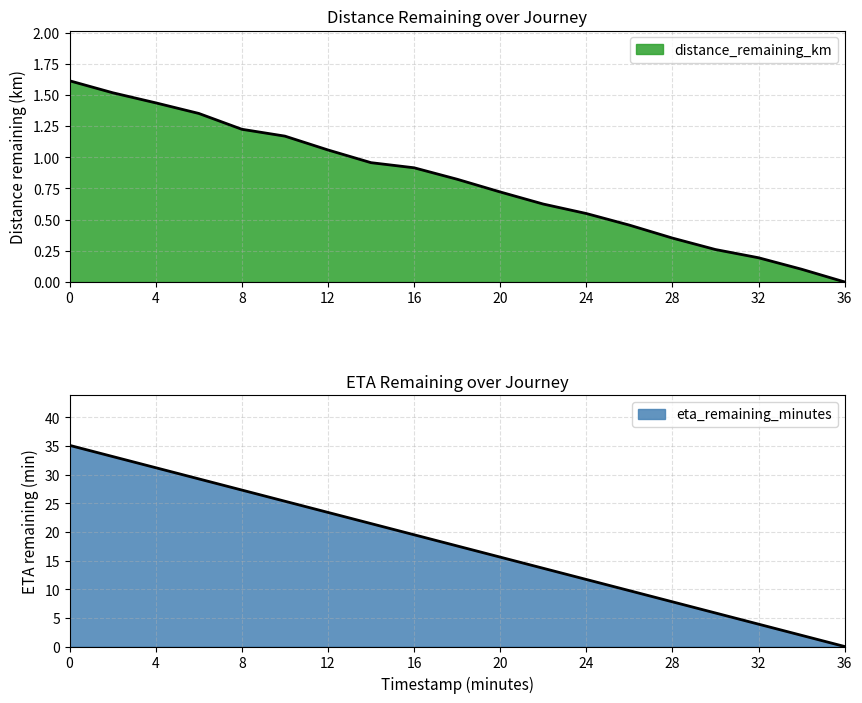

Rank the series at 6.0 from highest to lowest value.

eta_remaining_minutes, distance_remaining_km